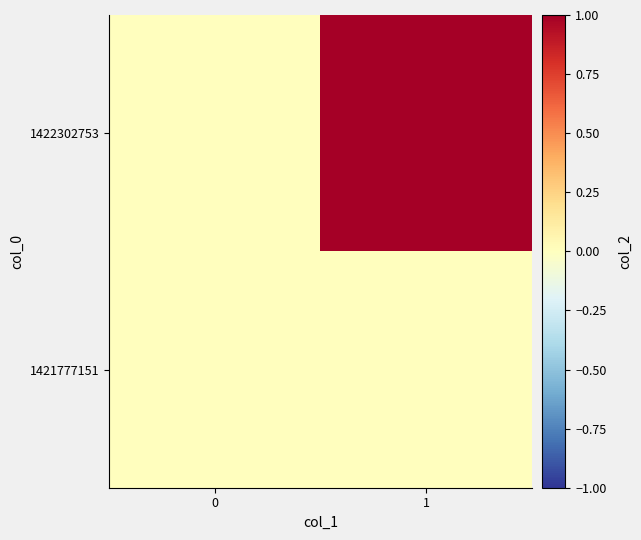

Reading right to left, extract all data points from this chart.

row_0: 1=0	0=0
row_1: 1=1	0=0